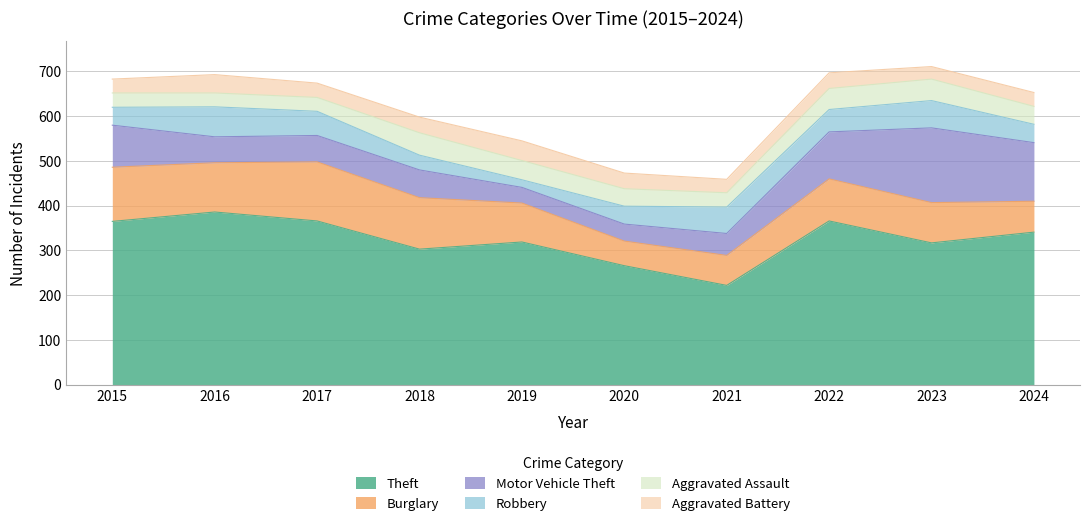

What value does the Robbery series have at 2019?

17